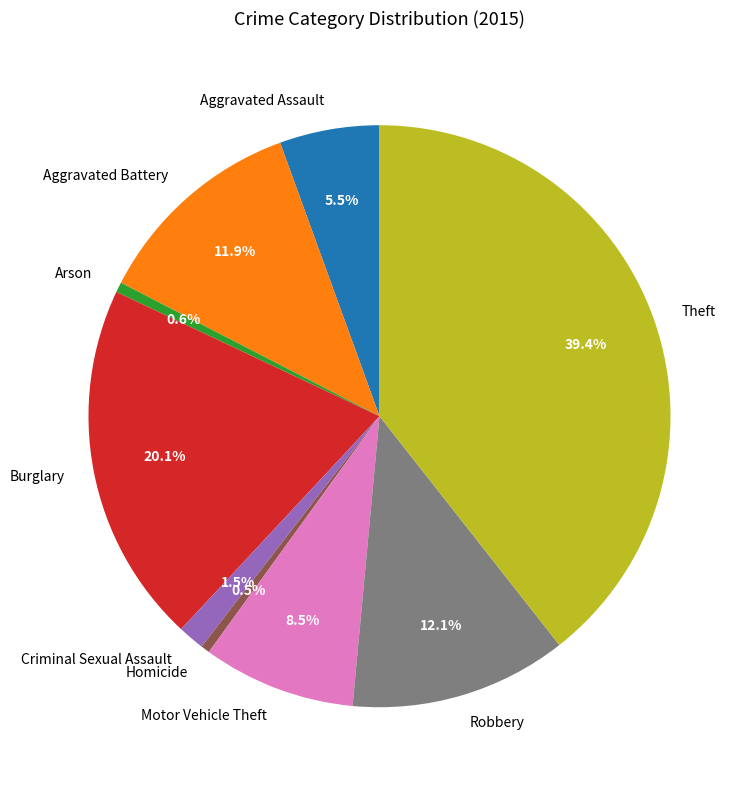

What is the largest slice in the pie chart?

Theft